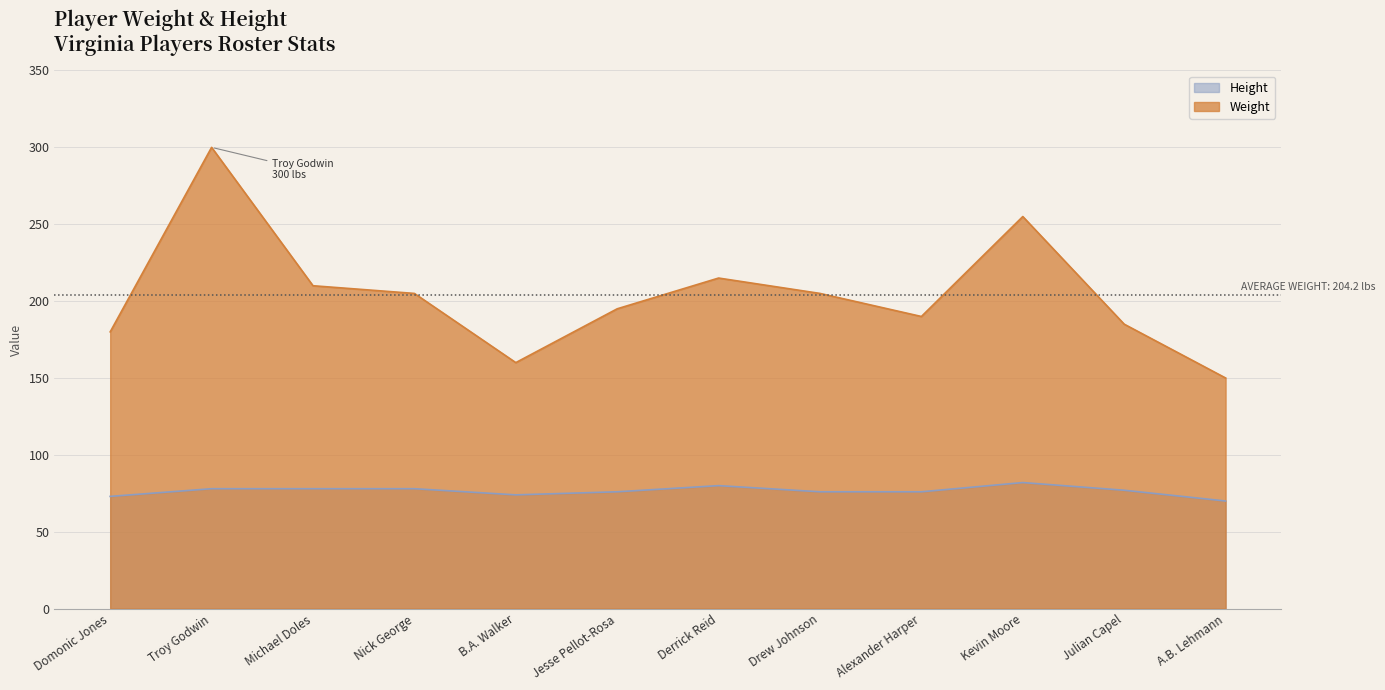

Is it true that Weight equals 73 at Julian Capel?

False